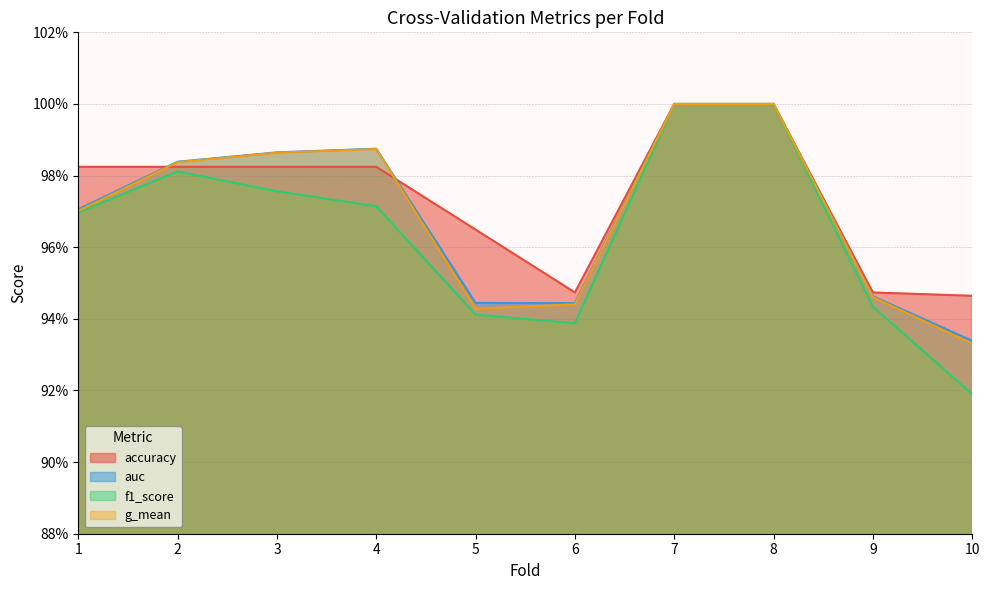

Reading left to right, transcribe all the data shown in this chart.

accuracy: 1.0	1.0	1.0	1.0	1.0	0.9	1.0	1.0	0.9	0.9
auc: 1.0	1.0	1.0	1.0	0.9	0.9	1.0	1.0	0.9	0.9
f1_score: 1.0	1.0	1.0	1.0	0.9	0.9	1.0	1.0	0.9	0.9
g_mean: 1.0	1.0	1.0	1.0	0.9	0.9	1.0	1.0	0.9	0.9